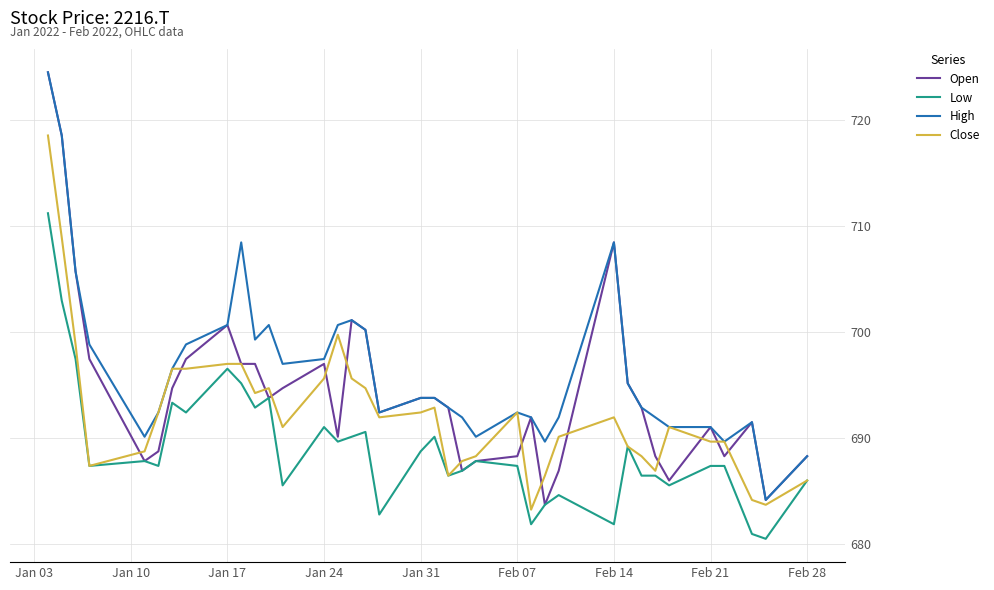

Reading left to right, list all the values displayed in this chart.

Open: 724.5	718.6	705.7	697.5	687.9	688.8	694.7	697.5	700.7	697.0	697.0	693.8	694.7	697.0	690.2	701.2	700.2	692.4	693.8	693.8	692.9	686.9	687.9	688.3	692.0	683.7	686.9	708.5	695.2	692.9	688.3	686.0	691.1	688.3	691.5	684.2	688.3
Low: 711.2	703.0	697.5	687.4	687.9	687.4	693.4	692.4	696.6	695.2	692.9	693.8	685.6	691.1	689.7	690.2	690.6	682.8	688.8	690.2	686.5	686.9	687.9	687.4	681.9	683.7	684.7	681.9	689.2	686.5	686.5	685.6	687.4	687.4	681.0	680.5	686.0
High: 724.5	718.6	705.7	698.9	690.2	692.4	696.6	698.9	700.7	708.5	699.3	700.7	697.0	697.5	700.7	701.2	700.2	692.4	693.8	693.8	692.9	692.0	690.2	692.4	692.0	689.7	692.0	708.5	695.2	692.9	692.0	691.1	691.1	689.7	691.5	684.2	688.3
Close: 718.6	708.9	698.9	687.4	688.8	692.4	696.6	696.6	697.0	697.0	694.3	694.7	691.1	695.7	699.8	695.7	694.7	692.0	692.4	692.9	686.5	687.9	688.3	692.4	683.3	686.5	690.2	692.0	689.2	688.3	686.9	691.1	689.7	689.7	684.2	683.7	686.0